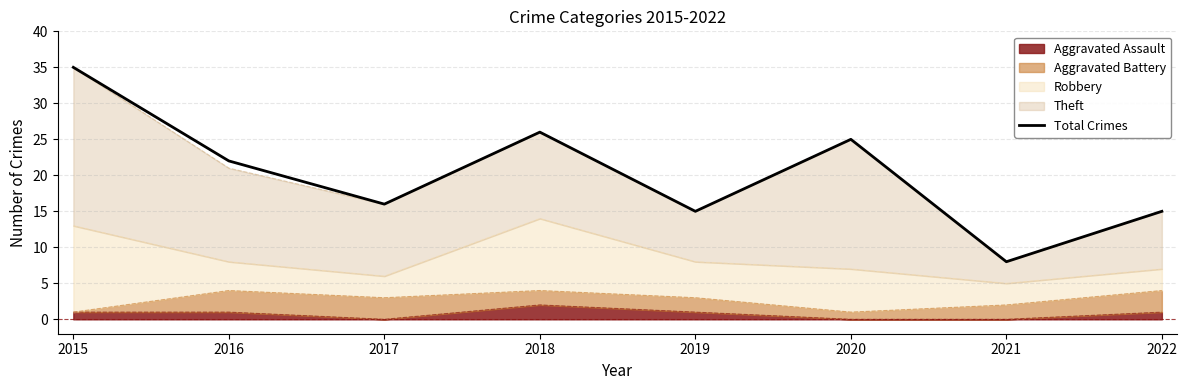

How many interior local valleys (lower than both neighbors) does the data have?

3